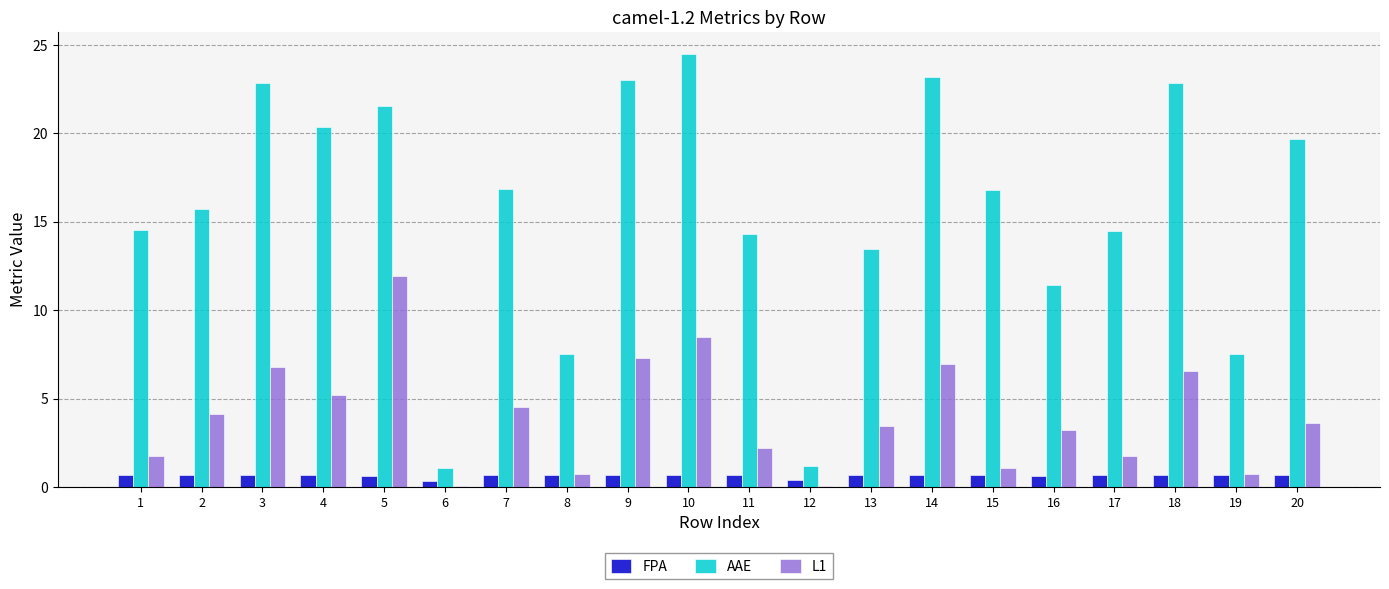

What is the highest value of the AAE series?

24.5